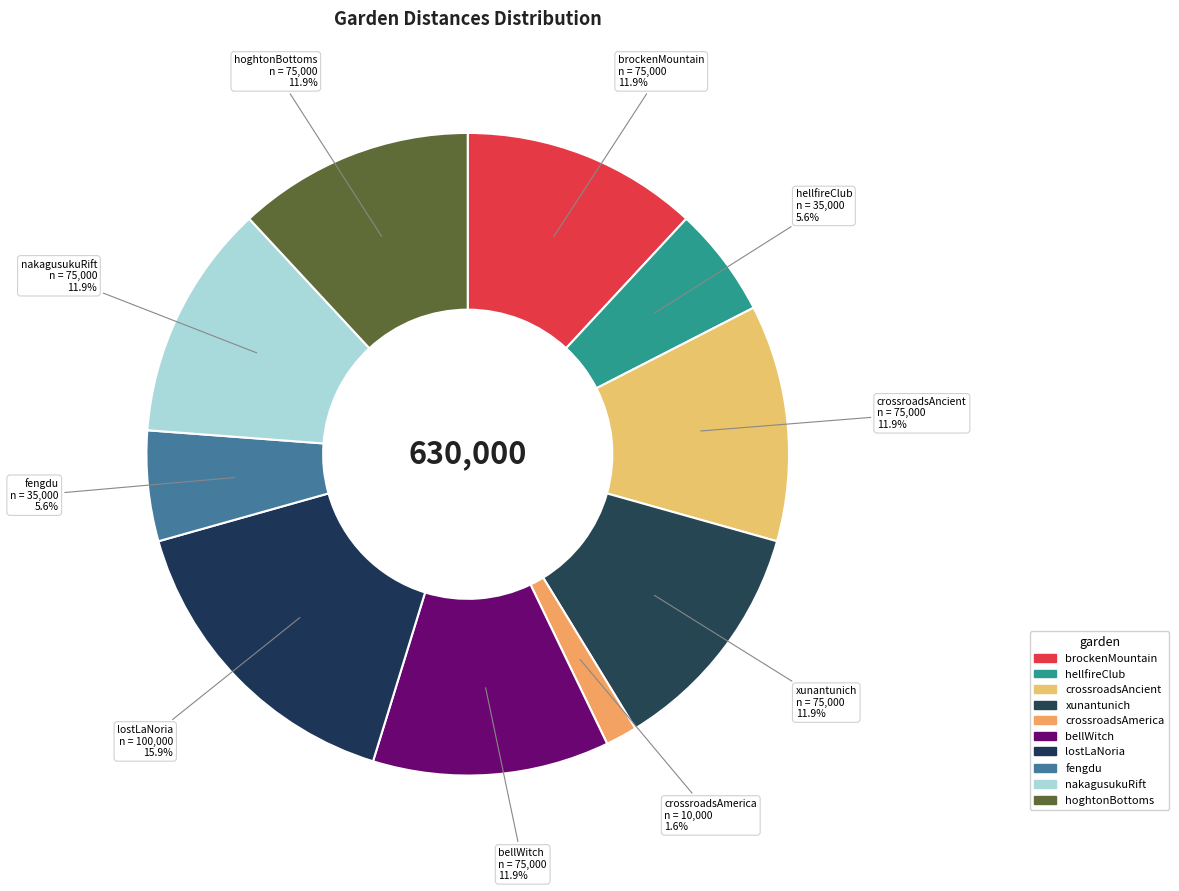

What is the largest slice in the pie chart?

garden_lostLaNoria